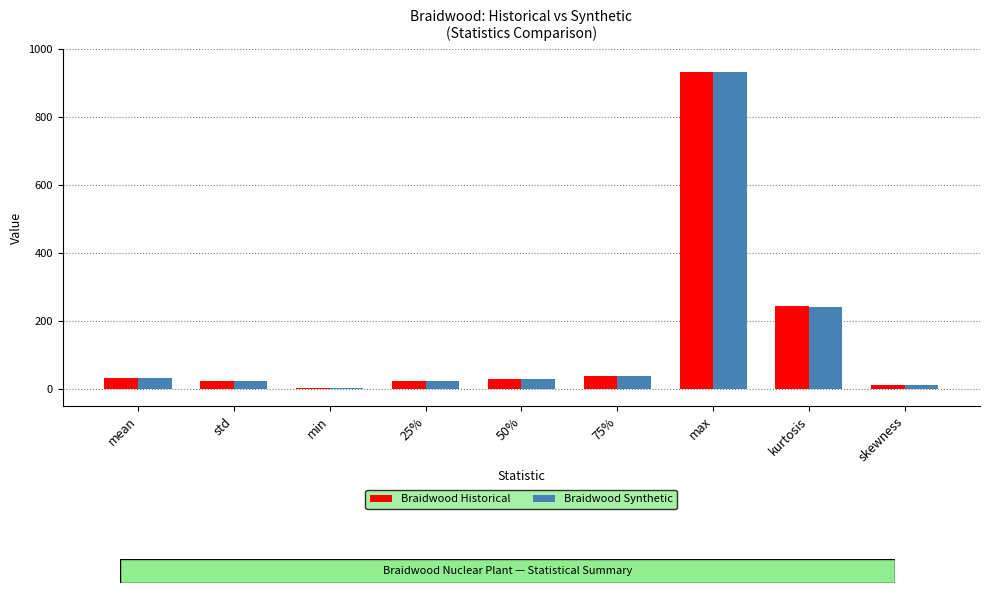

What is the sum of all Braidwood Synthetic values?

1333.2